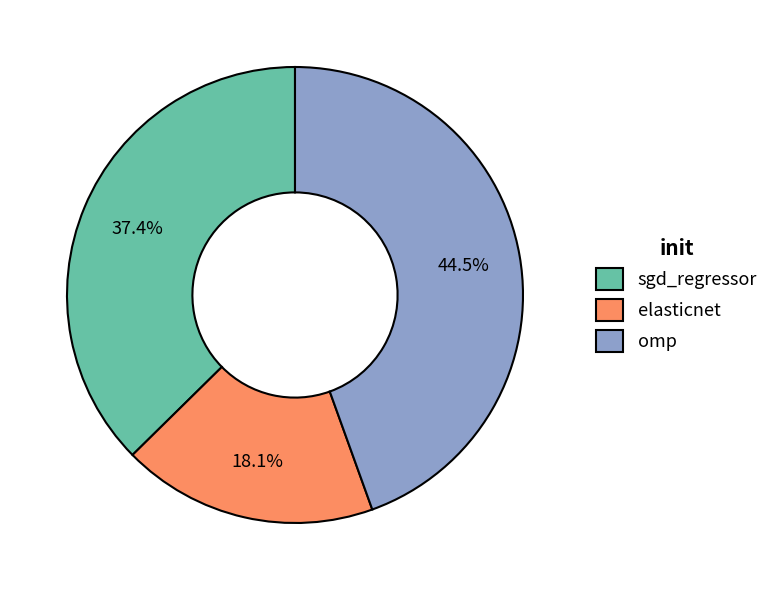

Which category has the biggest portion of the pie?

omp